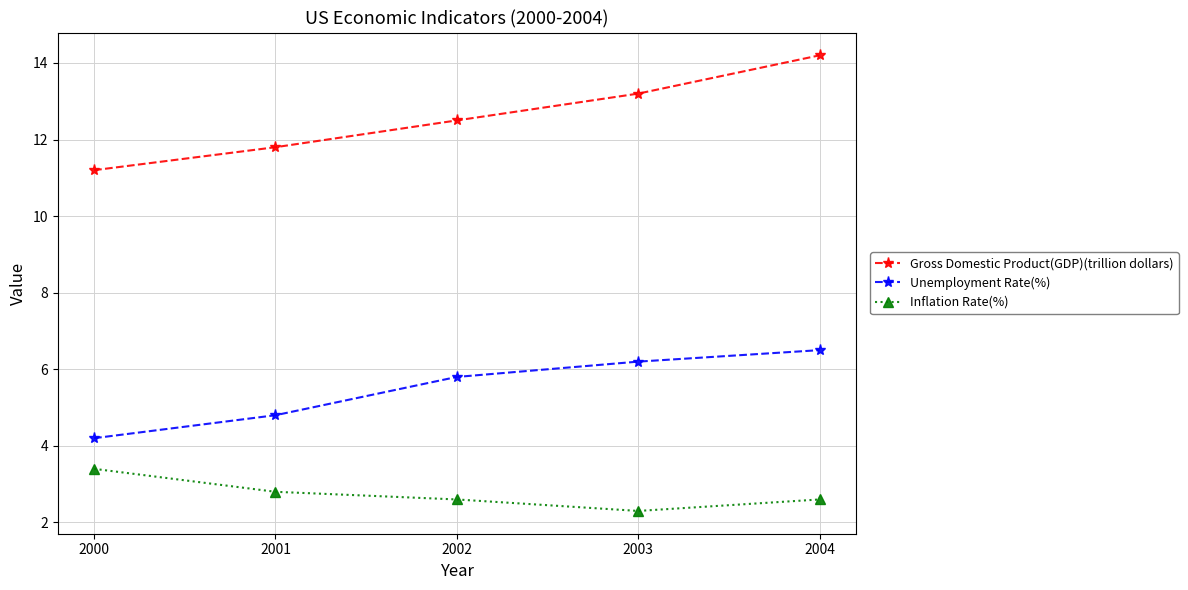

Between 2002 and 2004, which series saw the biggest shift?

Gross Domestic Product(GDP)(trillion dollars)